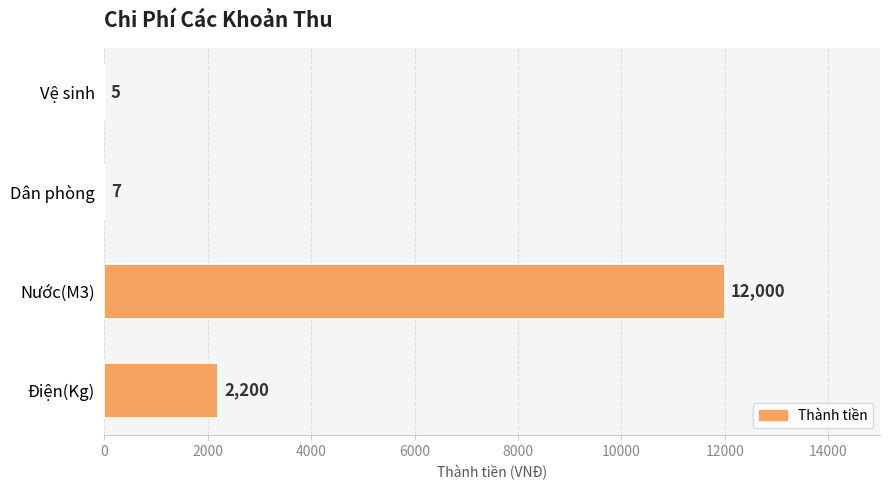

Which label corresponds to the largest value in the chart?

Nước(M3)